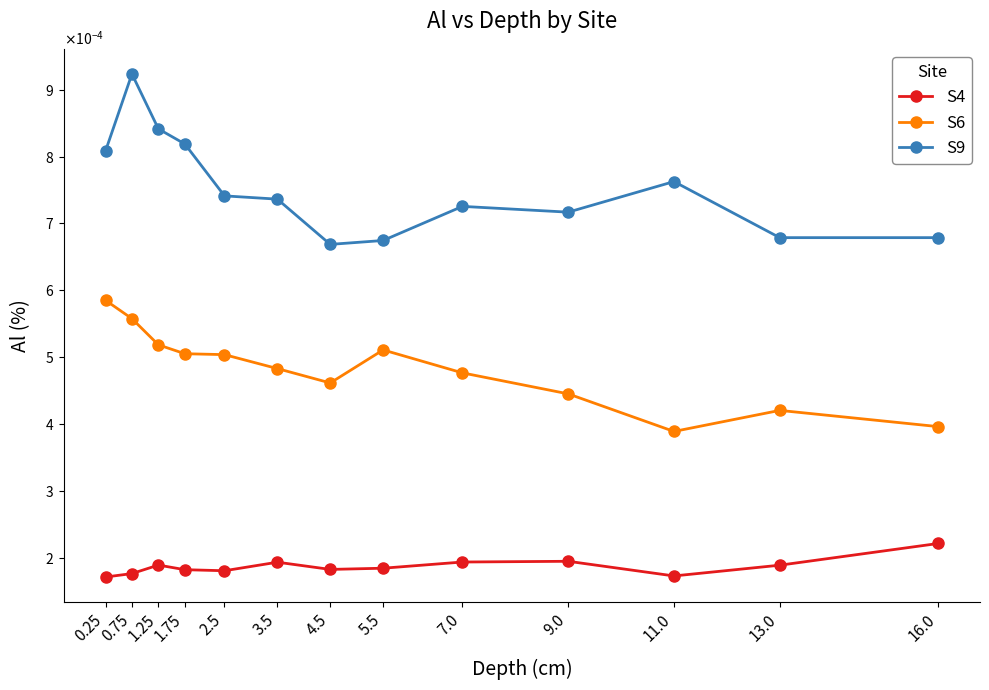

What is the label of the 3rd point from the left?

1.25